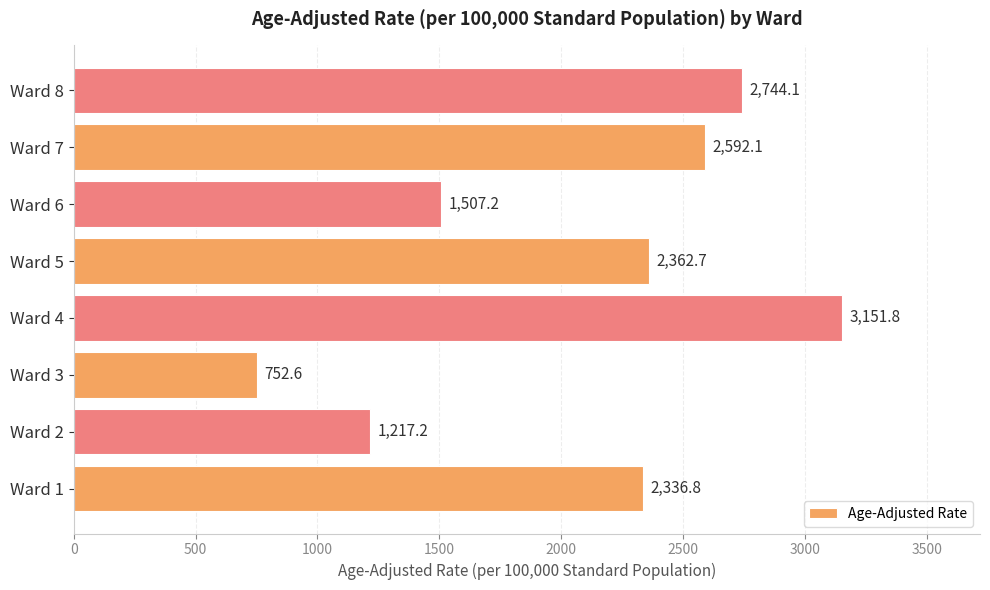

List the labels in order of value, smallest first.

Ward 3, Ward 2, Ward 6, Ward 1, Ward 5, Ward 7, Ward 8, Ward 4